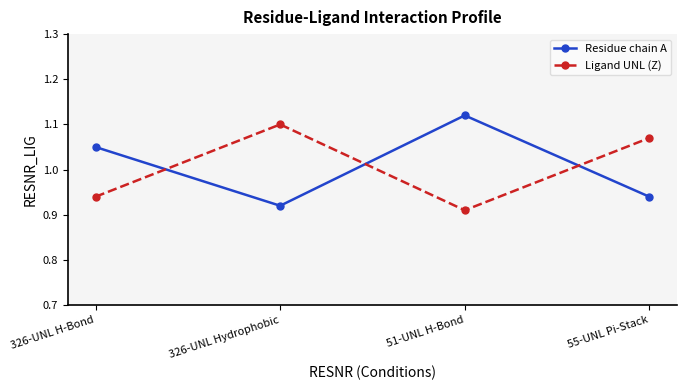

The Ligand UNL (Z) series shows 1.1 at 55-UNL Pi-Stack. True or false?

True